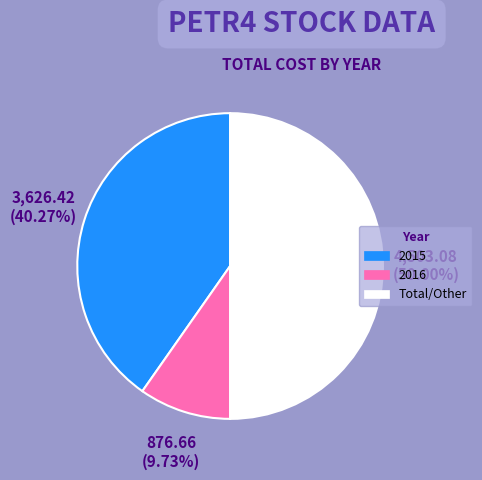

Does 2015 represent more than half of the total?

No